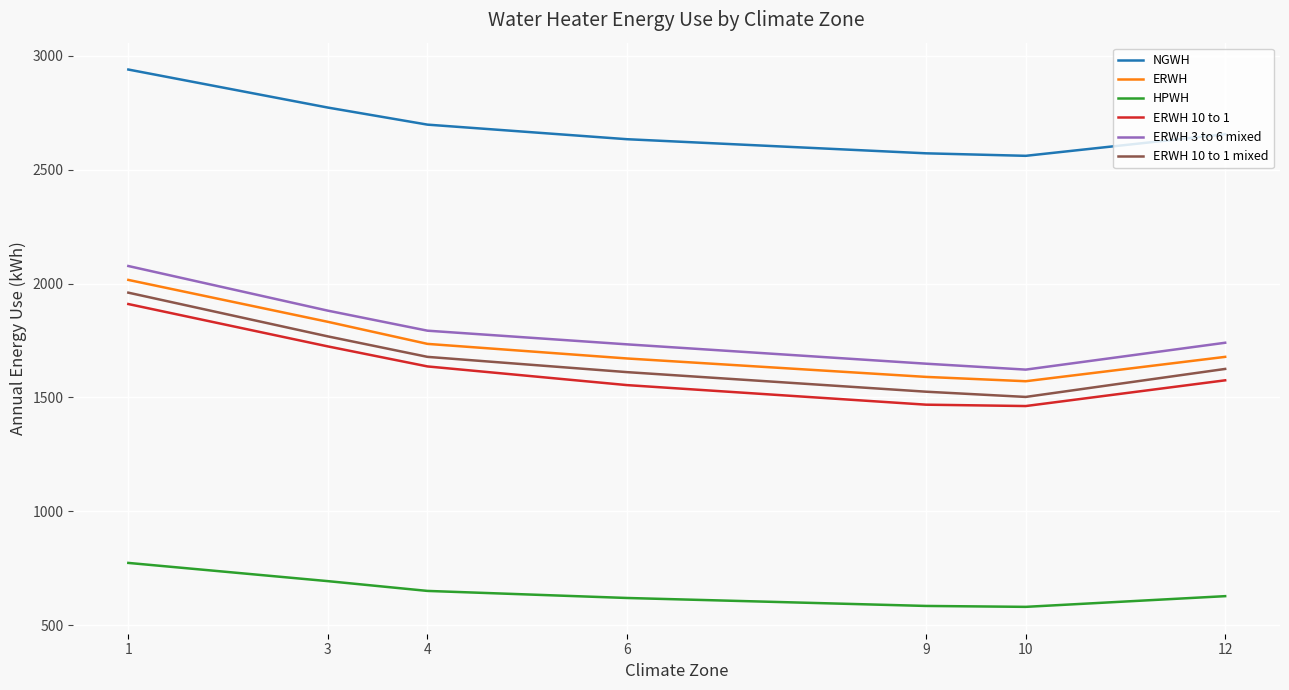

Which series changed the most between 4 and 9?

ERWH 10 to 1